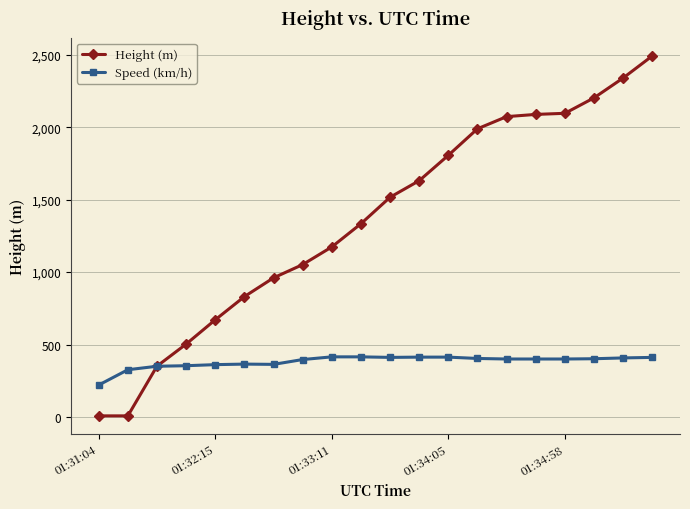

How many values in the Height (m) series exceed 1516?

10